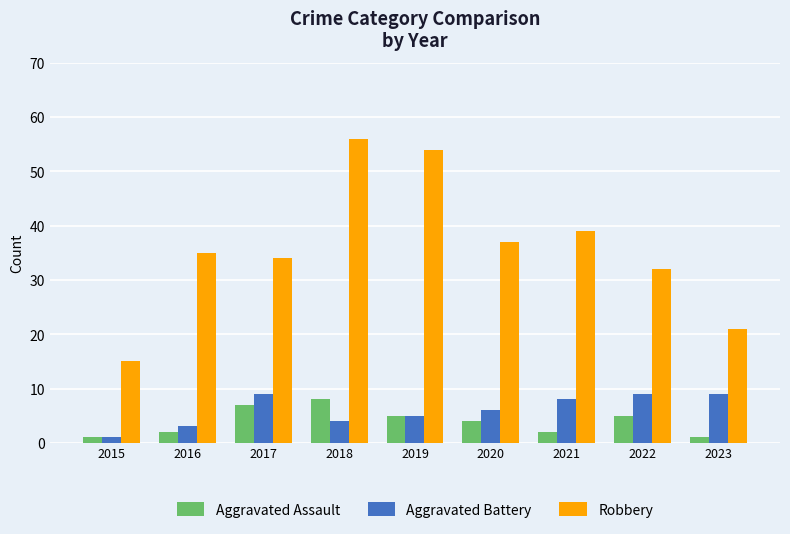

Which series has the largest total across all categories?

Robbery